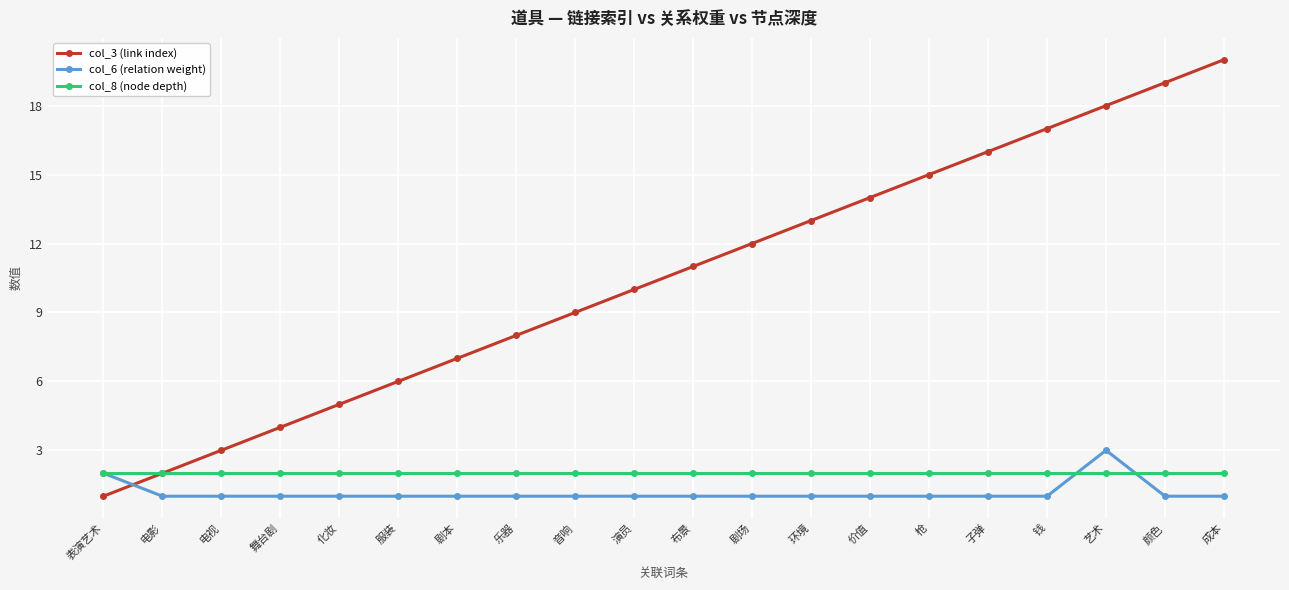

Count the col_6 (relation weight) values in the range 1 to 2.

19